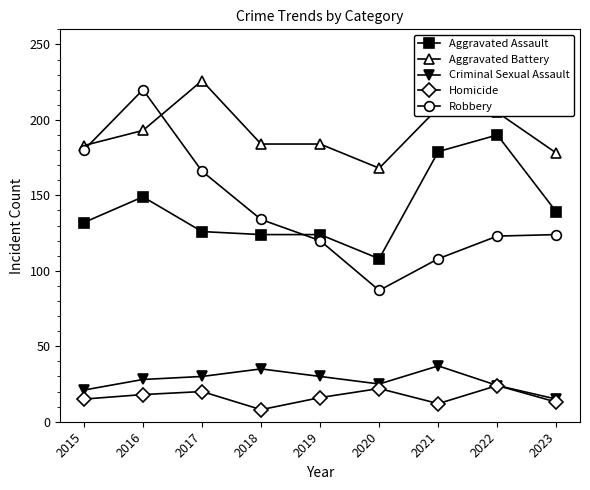

Where is the first local minimum for Homicide?

2018